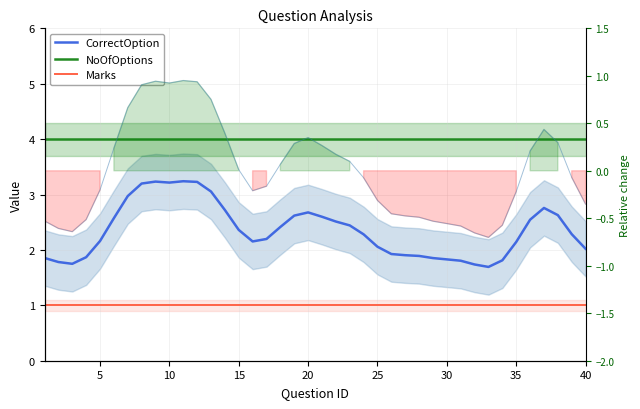

What is the average value of the CorrectOption series?

2.4